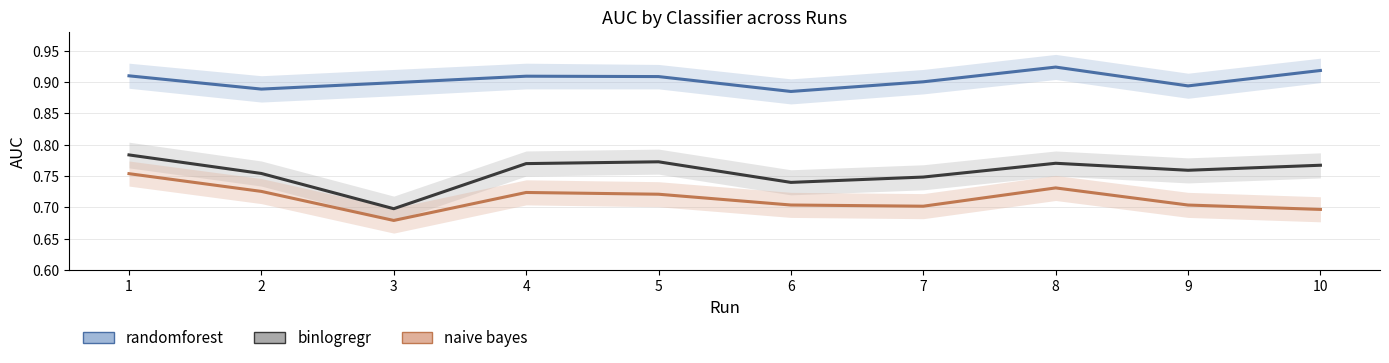

Does the chart have visible grid lines?

Yes